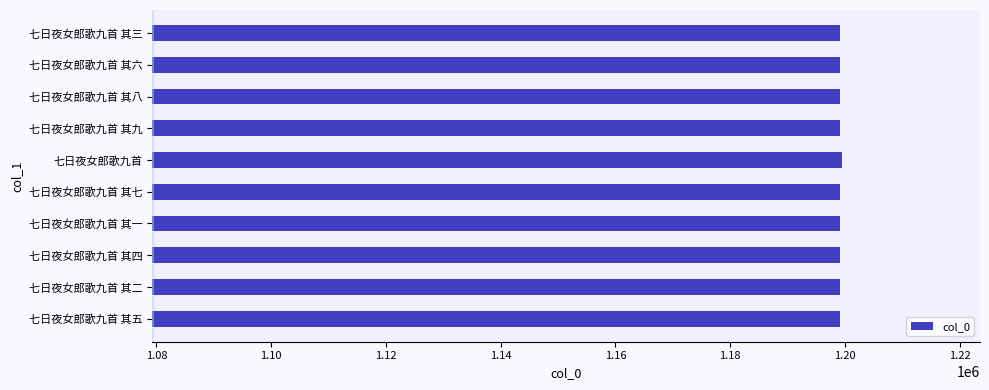

What is the difference between the maximum and minimum values?

361